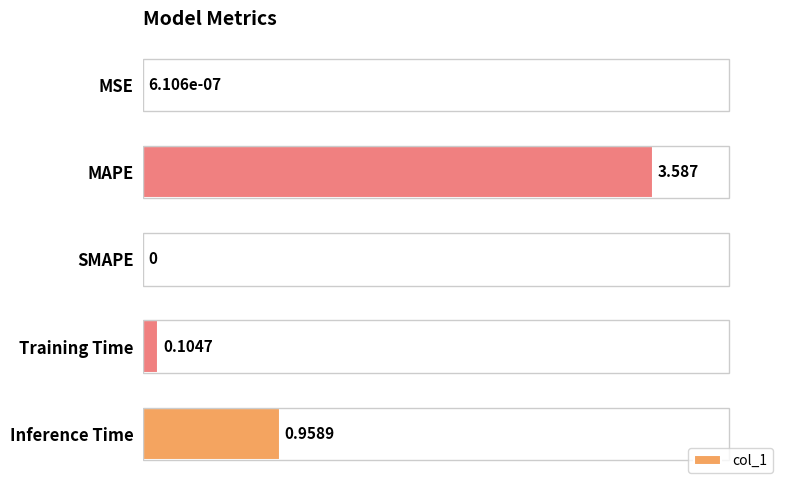

Are the bars grouped side by side (vs. stacked)?

No